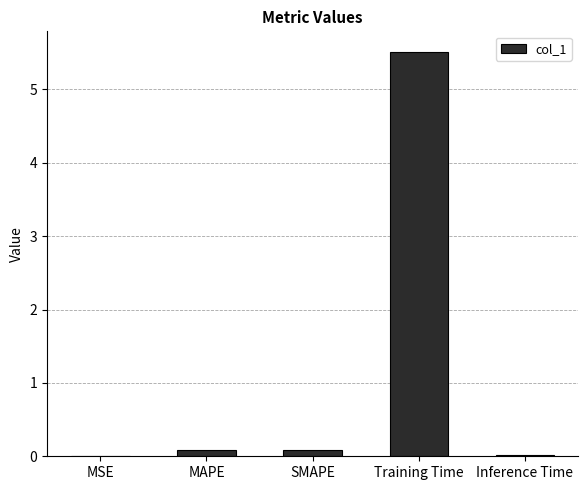

Between Training Time and MSE, which is larger?

Training Time